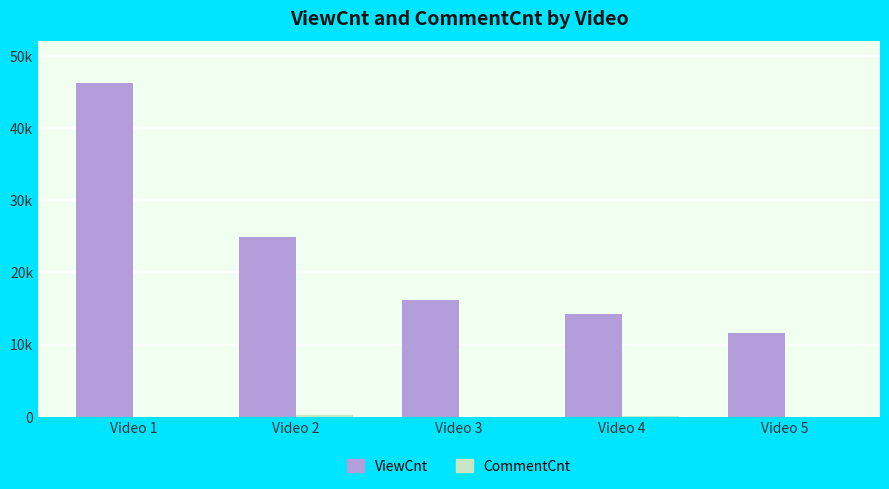

Which series has the largest total across all categories?

ViewCnt